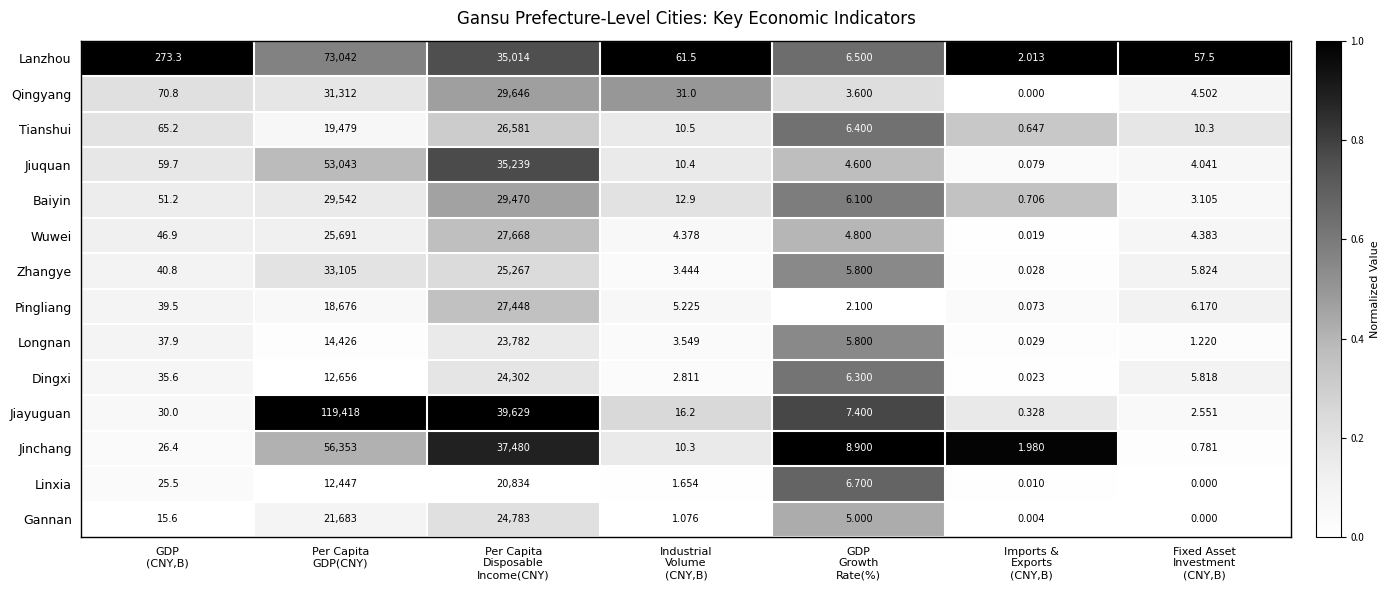

Which series has the largest total across all categories?

Jiayuguan